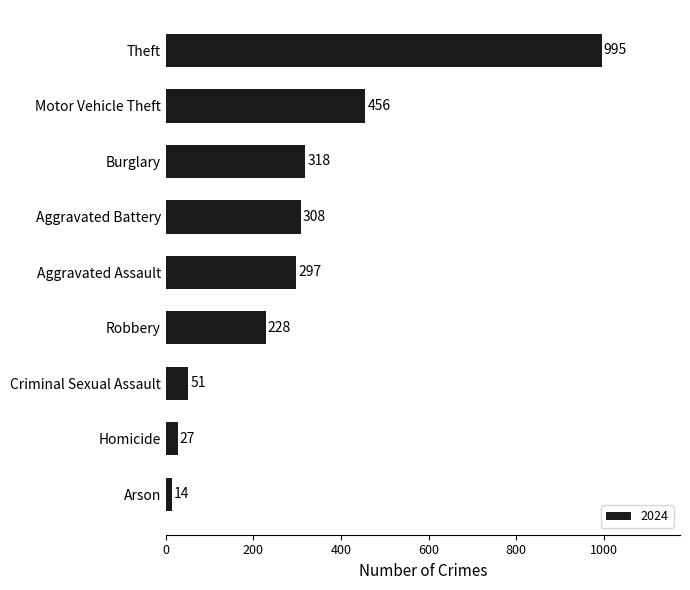

What is the sum of all values?

2694